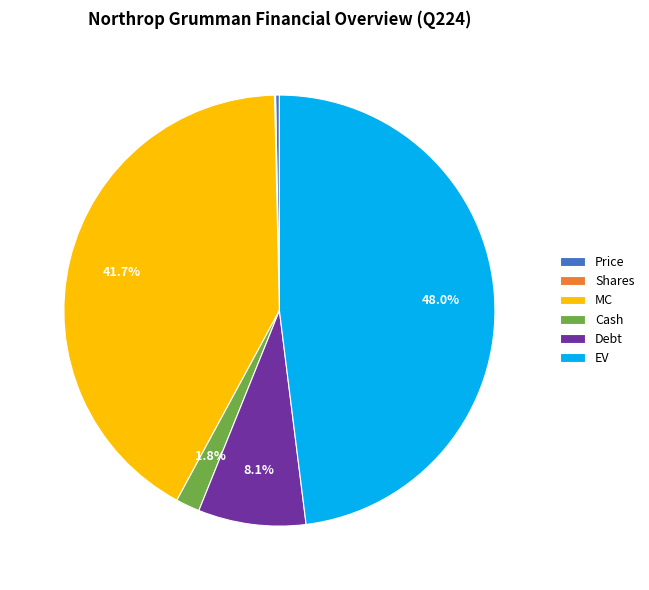

What percentage is NOT represented by Debt?

91.9%